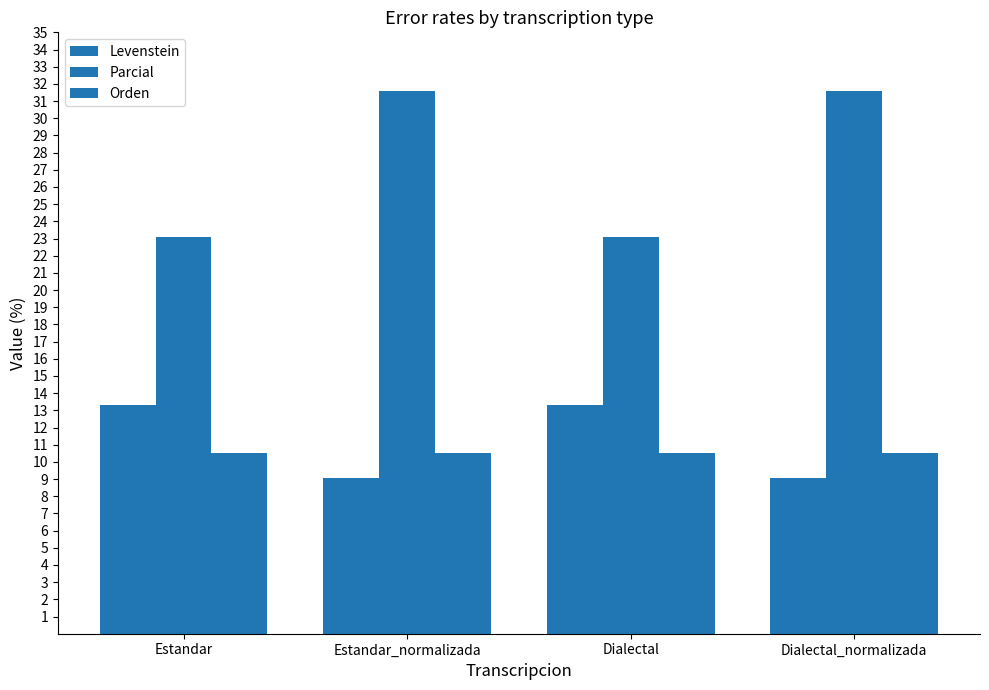

The Parcial series shows 52.1 at Estandar_normalizada. True or false?

False